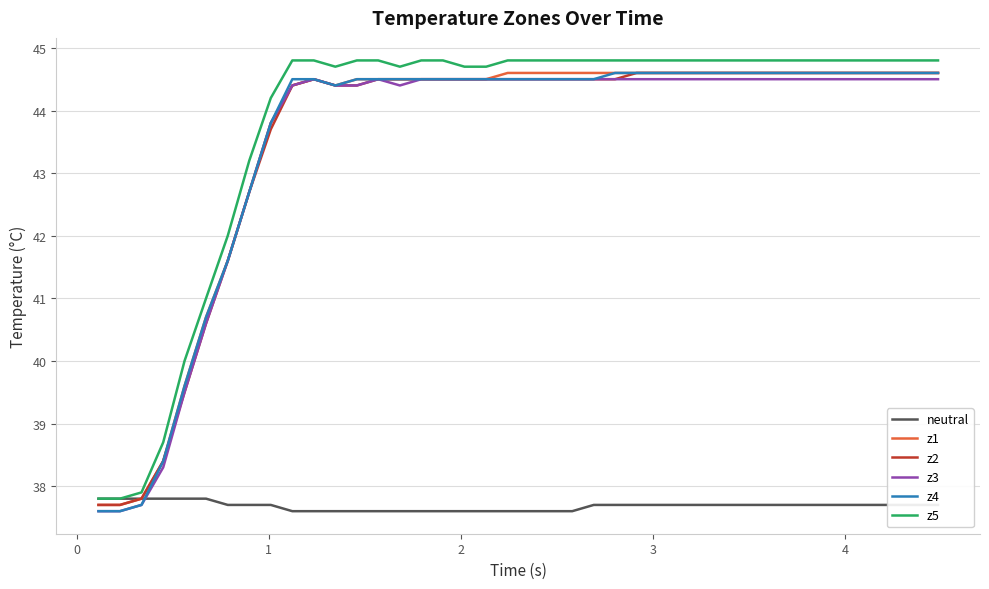

What is the maximum value for z2?

44.6